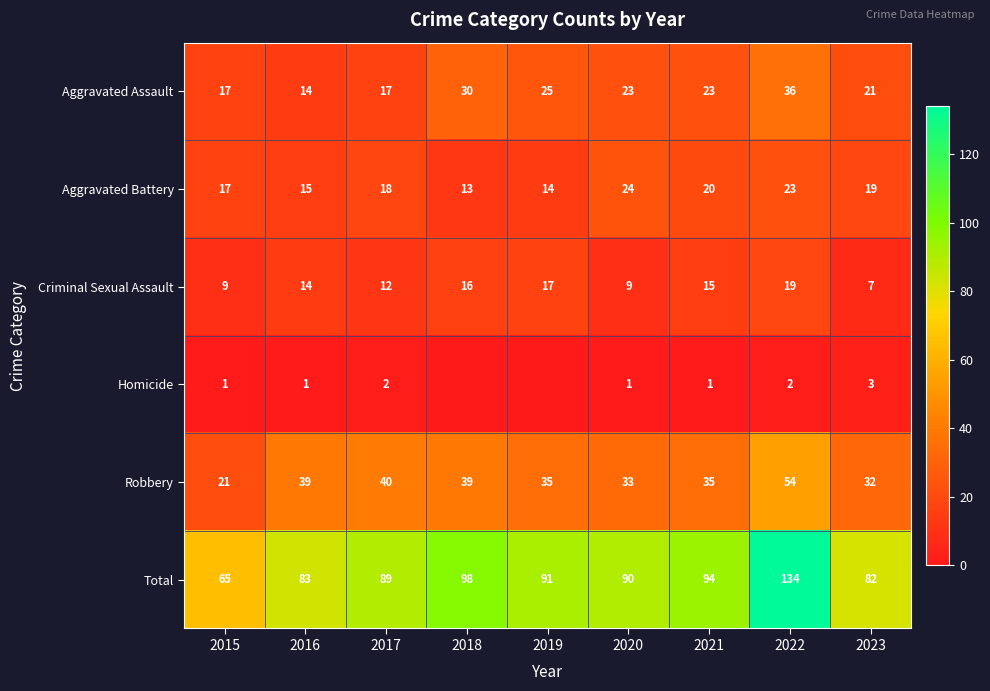

What is the spread (max minus min) of values at 2022?

132